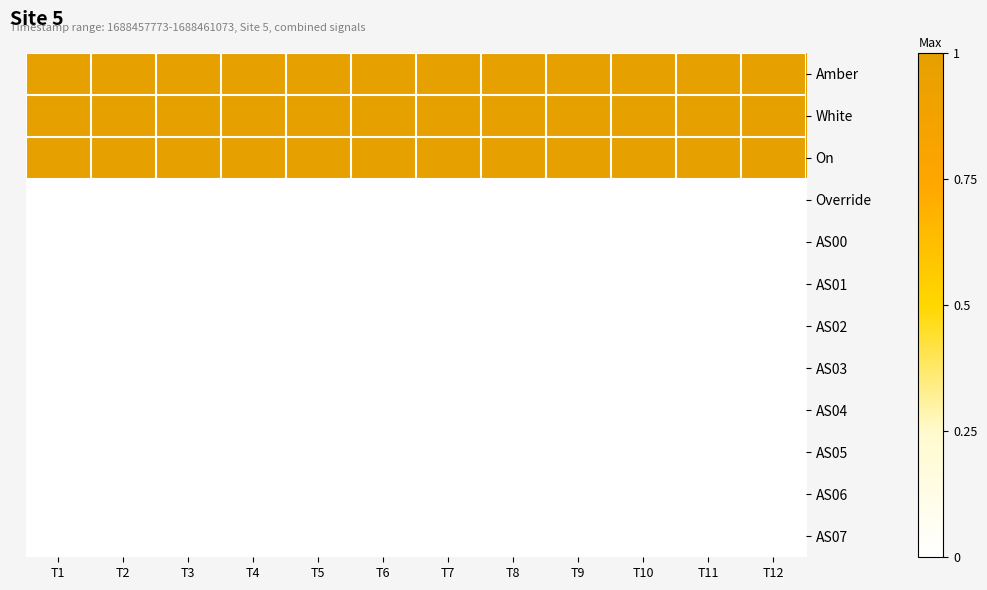

Which category has the lowest value across all series?

T1